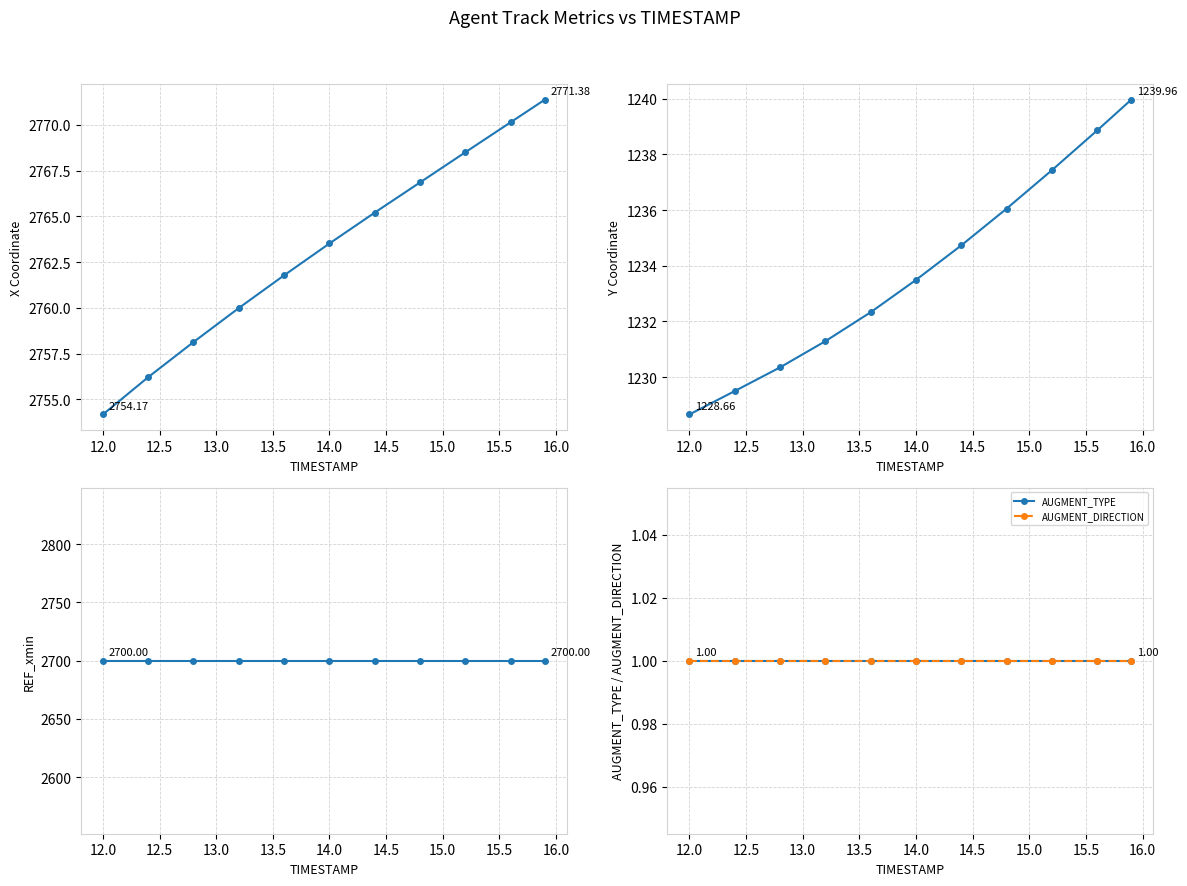

What is the value of the X point at the 9th from the left?

2768.5